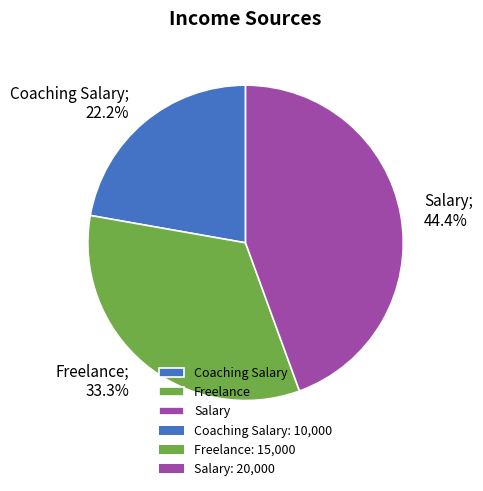

Is there any slice that represents more than half of the pie?

No